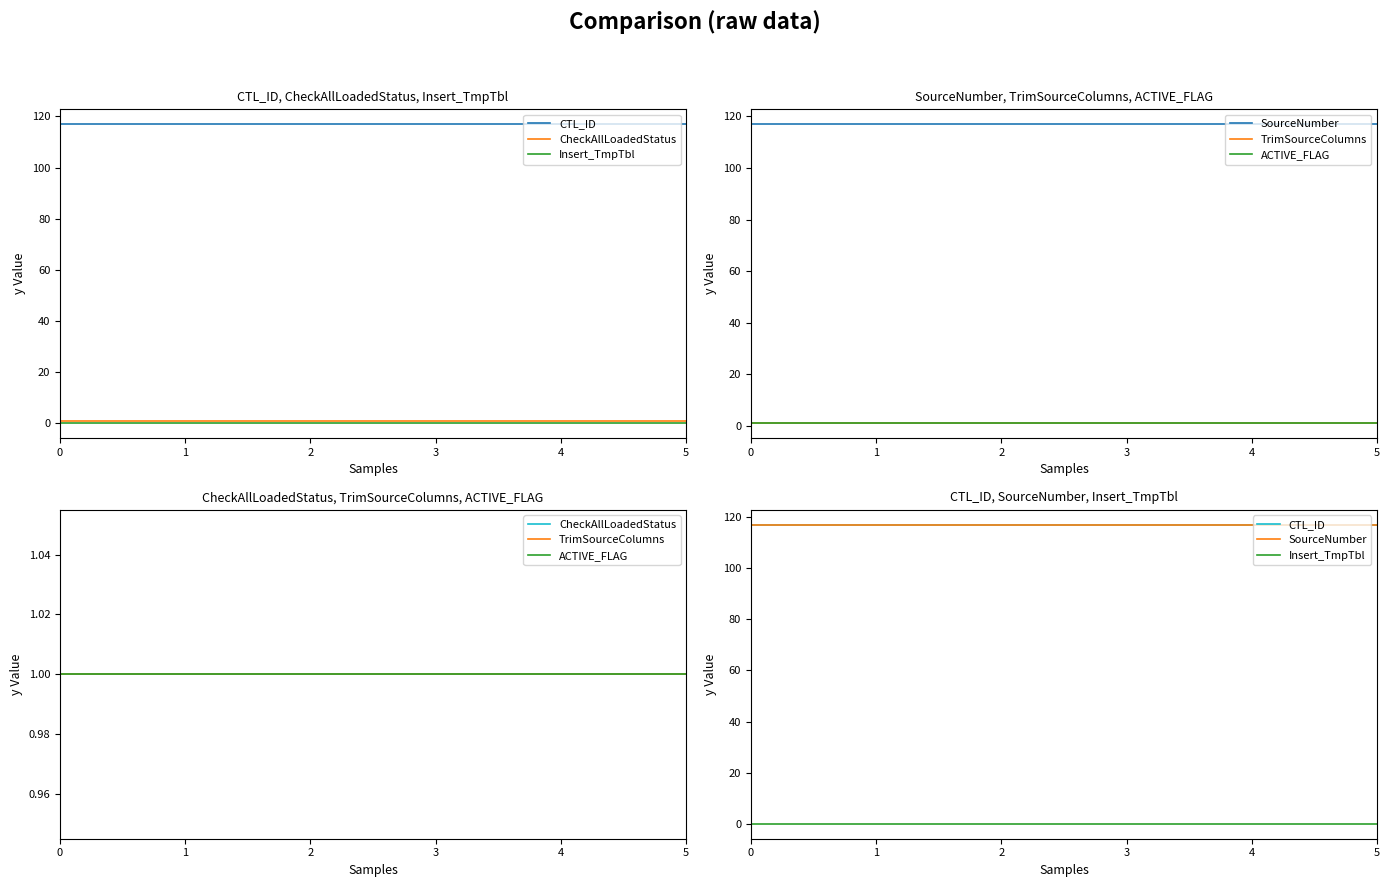

True or false: ACTIVE_FLAG and Insert_TmpTbl intersect in this chart.

False